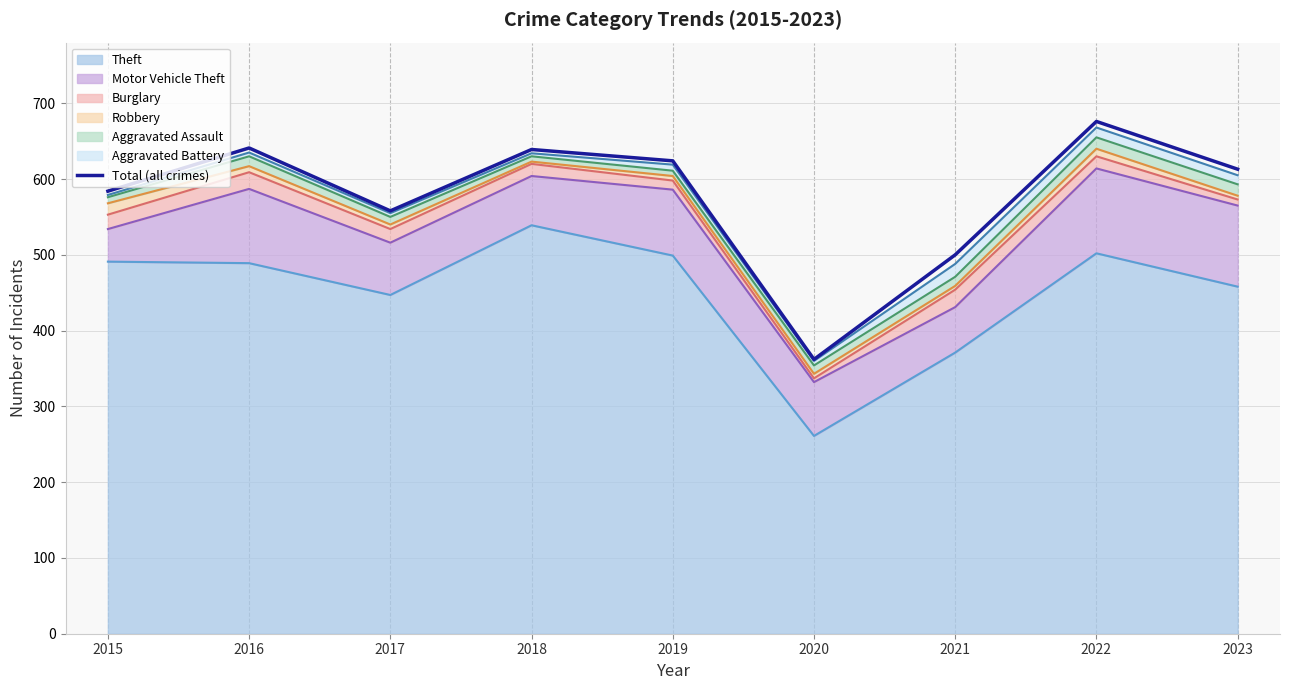

What is the minimum value shown in the chart?

362